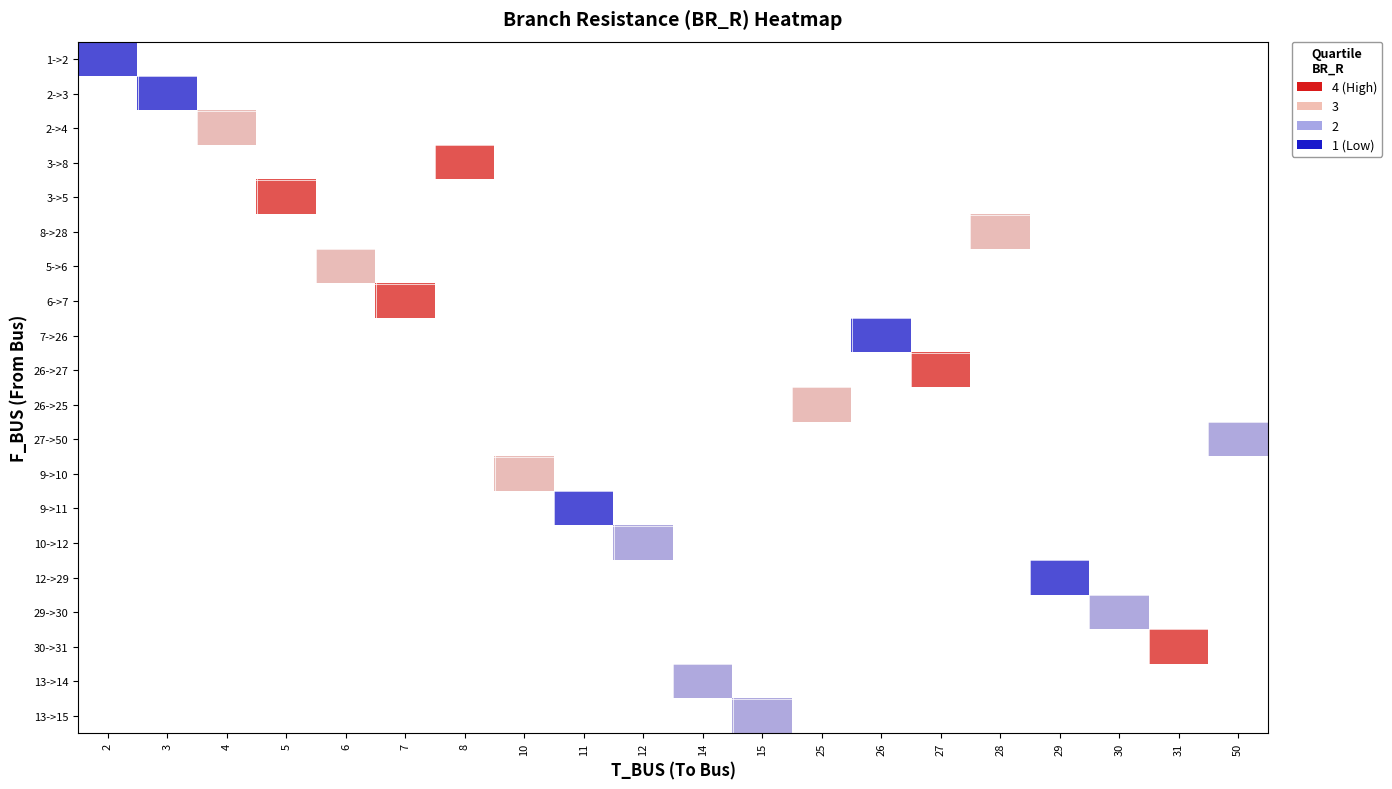

How many values in 10->12 are above zero?

1